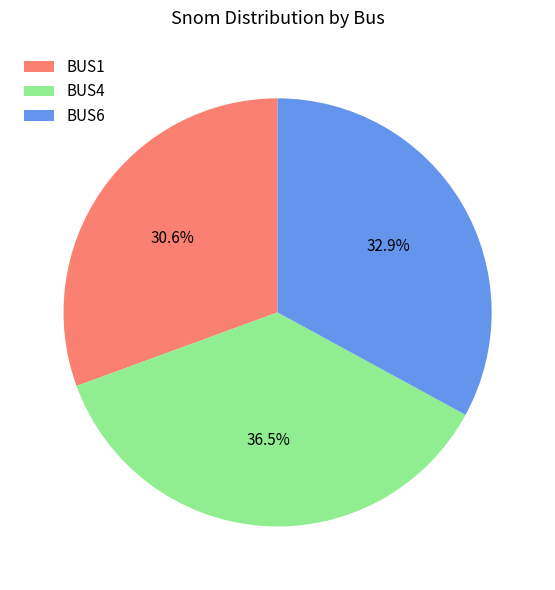

Is there any slice that represents more than half of the pie?

No